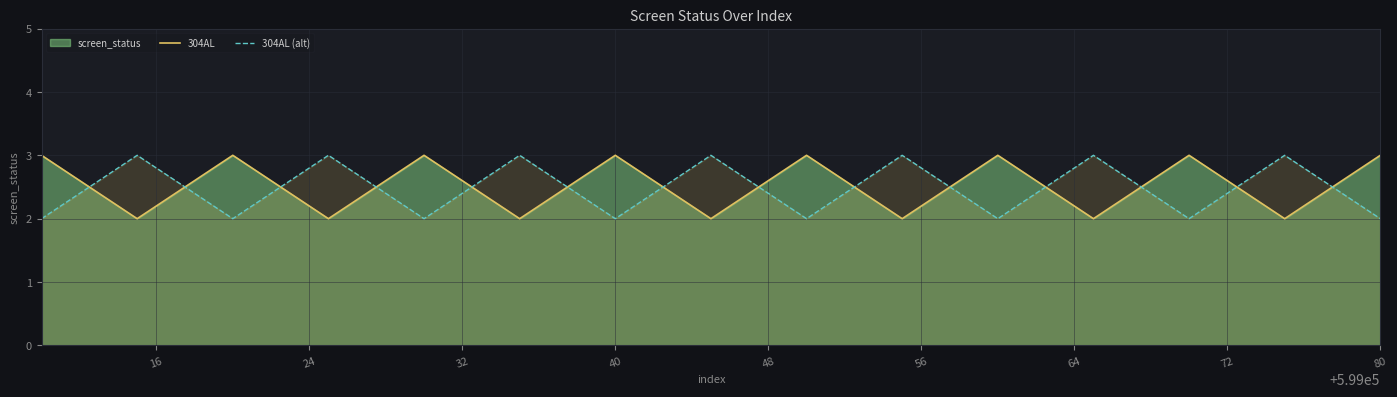

True or false: 304AL has more than 2 points higher than both neighbors.

True